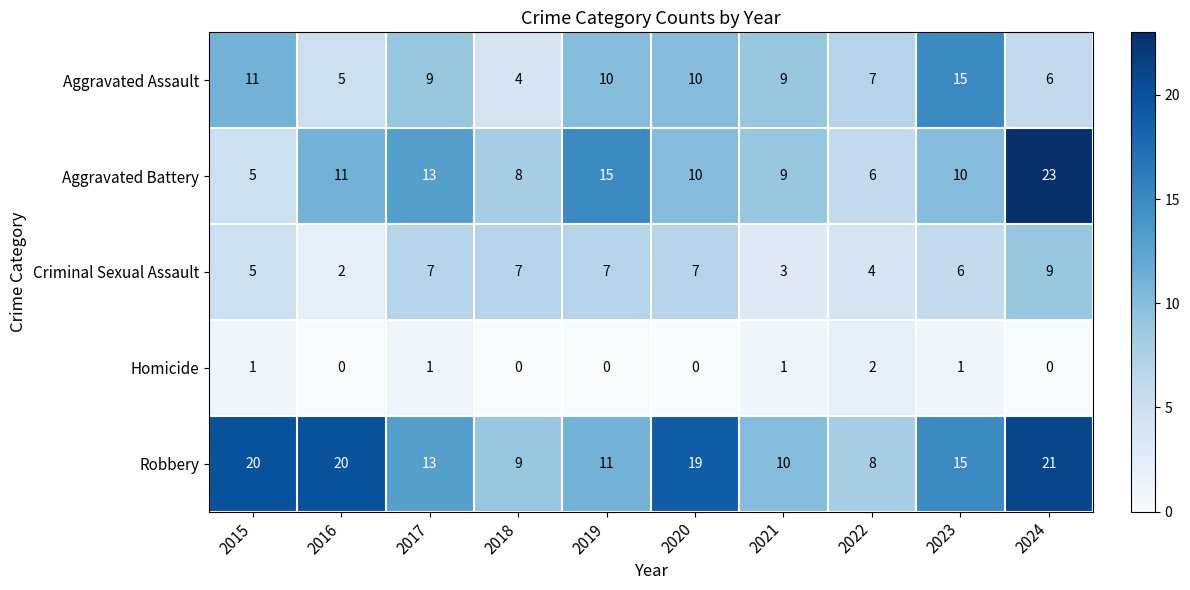

At 2016, list the series in order from largest to smallest.

Robbery, Aggravated Battery, Aggravated Assault, Criminal Sexual Assault, Homicide